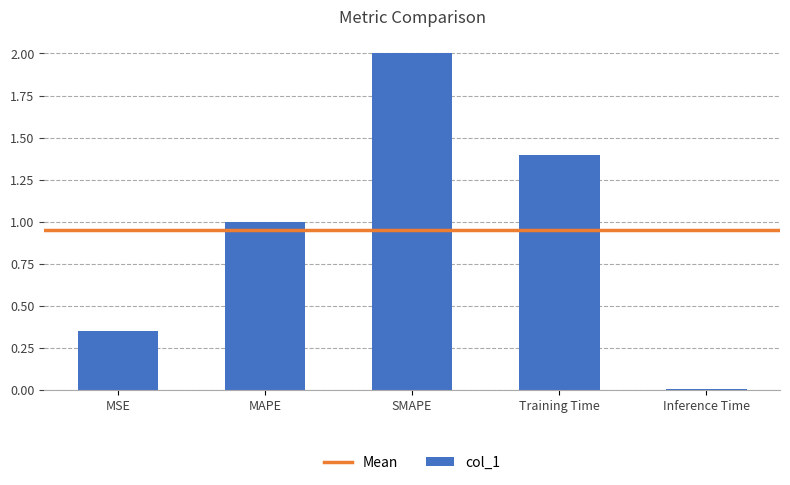

At which category does the chart reach its minimum across all series?

Inference Time